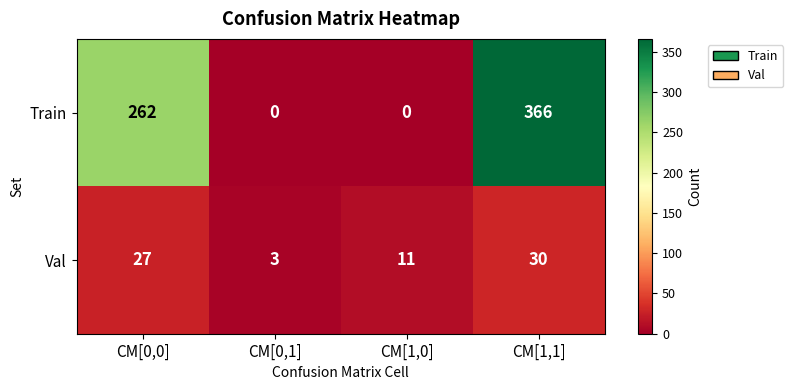

List the series in order of their peak value, lowest first.

Val, Train